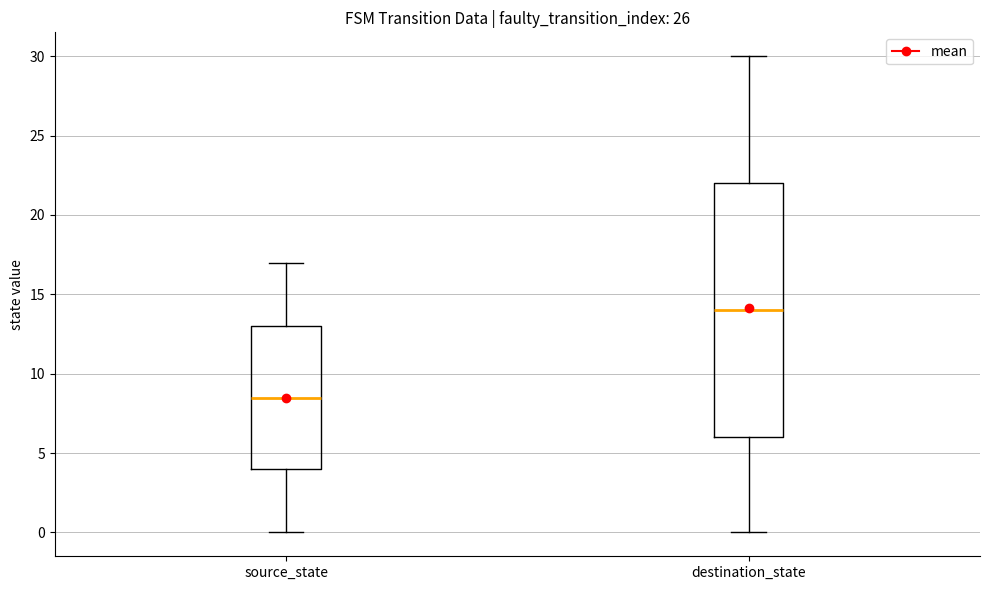

Where is the lower edge of the box for destination_state on the y-axis? The values are not printed on the chart, so give them approximately, as read against the axis.

6.0